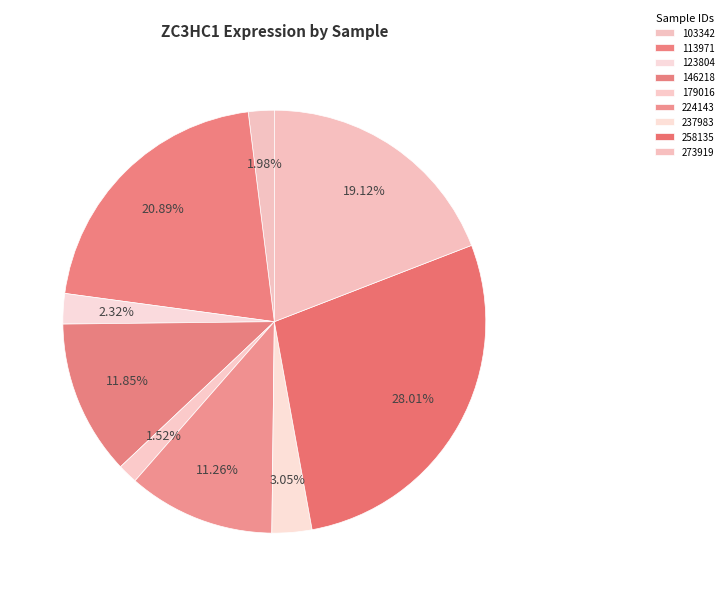

What is the largest slice in the pie chart?

258135